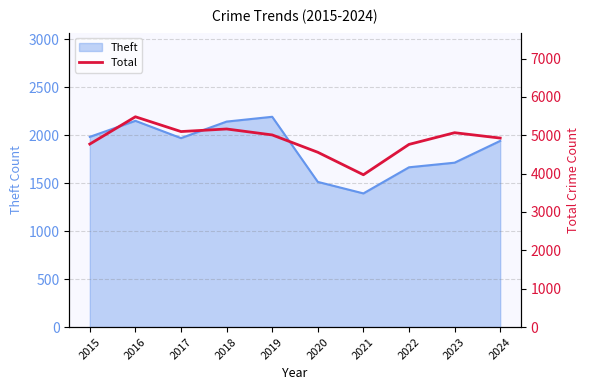

The chart shows a value of 5066 at 2023. True or false?

True